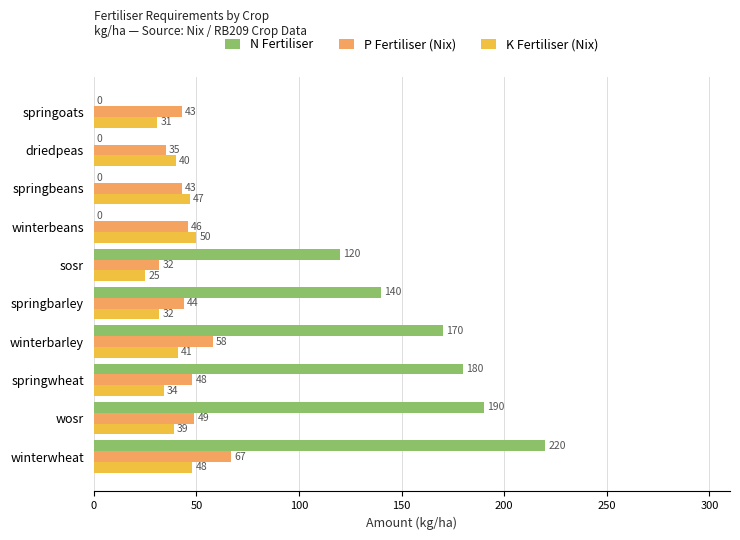

True or false: K Fertiliser (Nix) has a value of 40 at driedpeas.

True